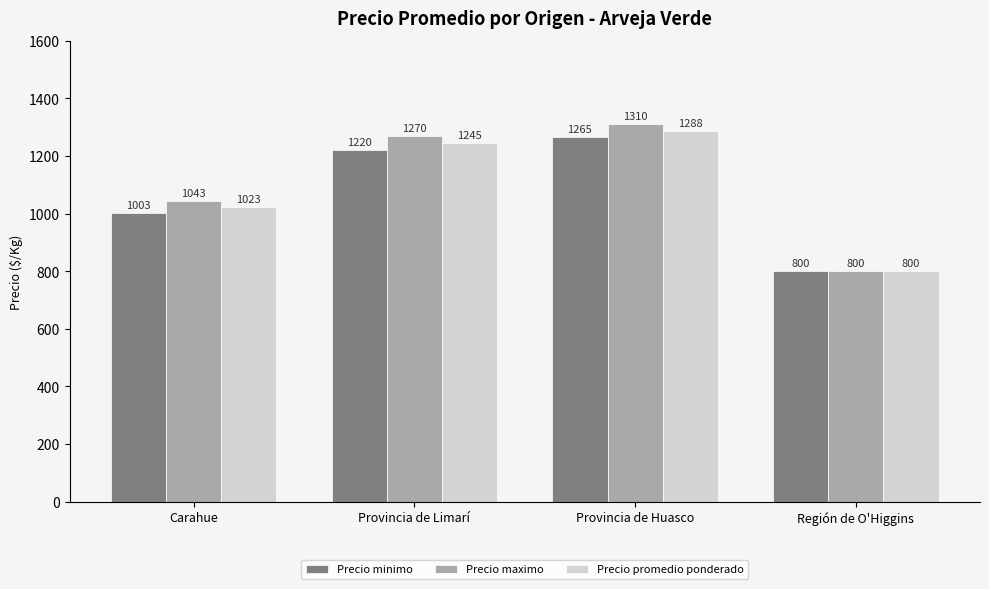

Between Provincia de Limarí and Provincia de Huasco, which series saw the biggest shift?

Precio minimo